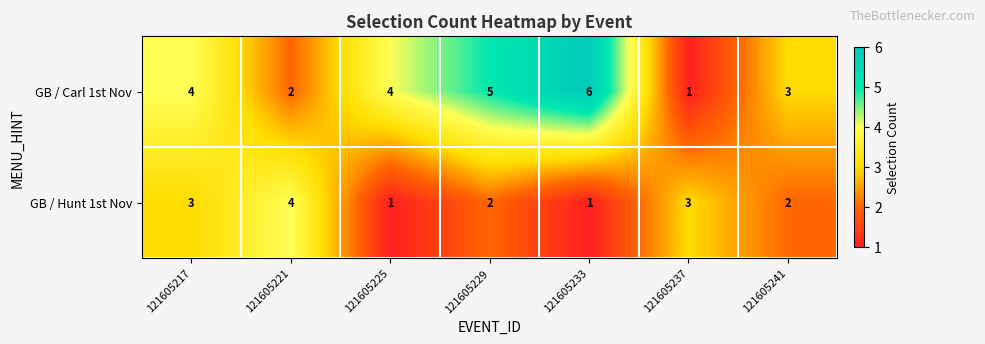

True or false: GB / Carl 1st Nov has a value of 4 at 121605217.

True